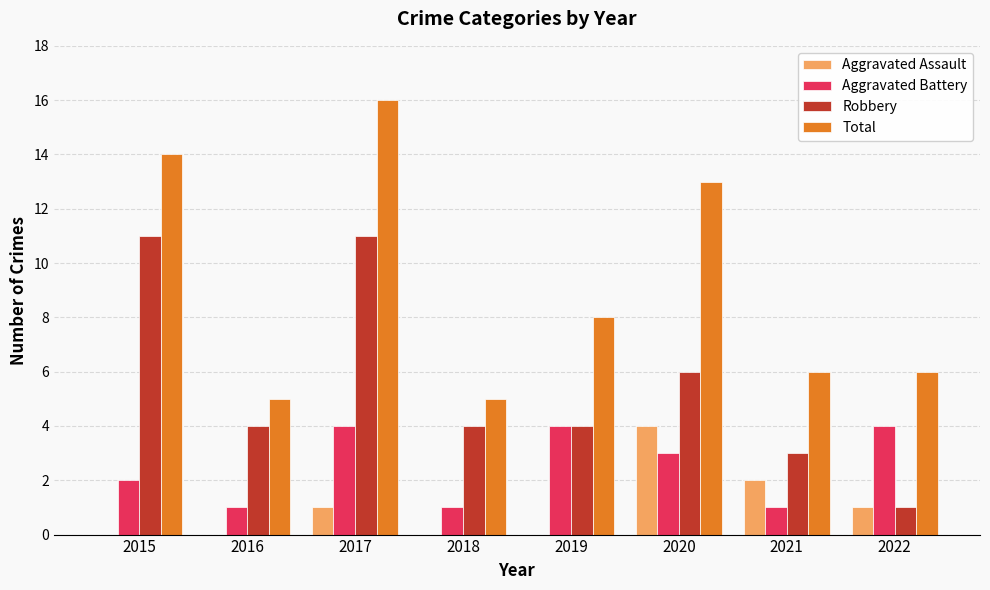

Is the value of Robbery at 2022 greater than the value of Aggravated Assault at 2015?

Yes